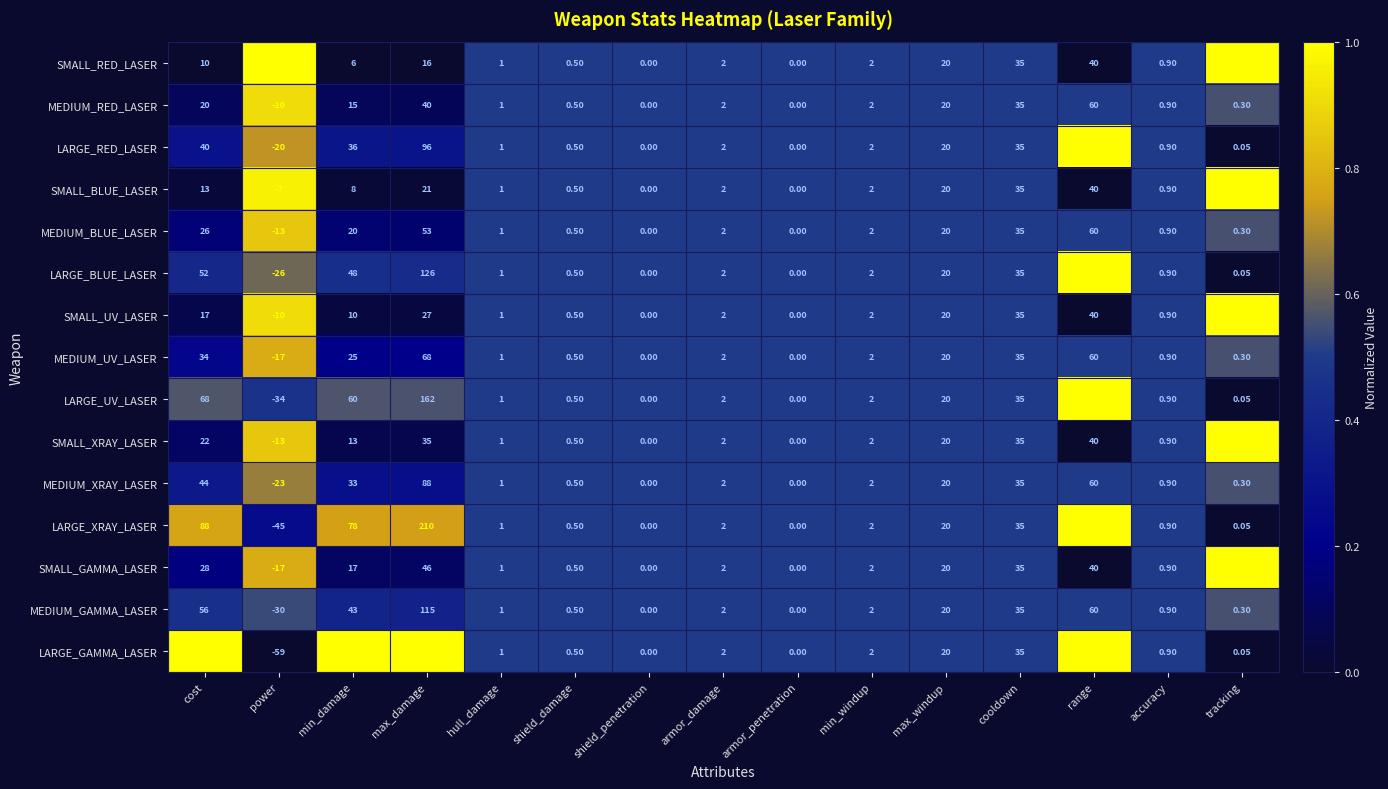

At which category is the sum across all series the highest?

max_damage